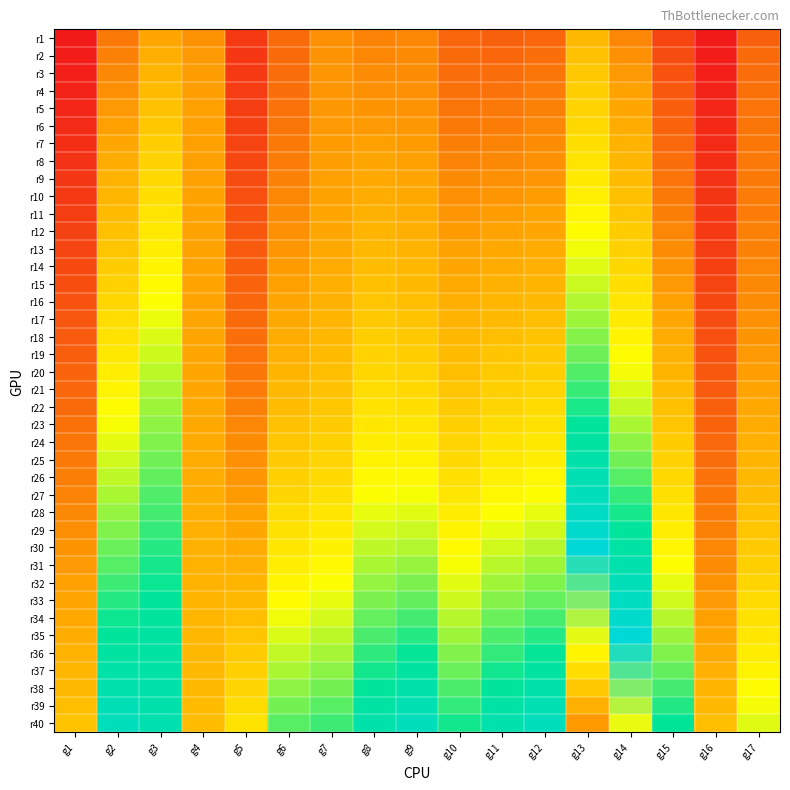

Reading left to right, extract all data points from this chart.

r1: g1=60.5	g2=128.3	g3=161.0	g4=145.8	g5=83.6	g6=118.0	g7=144.9	g8=135.7	g9=138.1	g10=115.3	g11=110.9	g12=115.0	g13=180.6	g14=136.9	g15=91.5	g16=60.1	g17=111.5
r2: g1=62.6	g2=134.0	g3=169.0	g4=150.0	g5=82.7	g6=118.0	g7=146.4	g8=138.0	g9=139.7	g10=117.0	g11=115.2	g12=120.6	g13=189.1	g14=144.1	g15=96.5	g16=62.9	g17=116.5
r3: g1=65.0	g2=139.5	g3=176.2	g4=152.6	g5=83.1	g6=119.1	g7=147.6	g8=140.8	g9=141.5	g10=119.4	g11=119.2	g12=125.3	g13=196.5	g14=150.3	g15=100.9	g16=65.4	g17=119.8
r4: g1=67.5	g2=144.9	g3=182.9	g4=154.0	g5=84.3	g6=120.8	g7=148.7	g8=143.9	g9=143.8	g10=122.2	g11=123.2	g12=129.4	g13=203.1	g14=155.9	g15=104.9	g16=67.7	g17=122.0
r5: g1=70.1	g2=150.2	g3=189.3	g4=154.7	g5=86.2	g6=123.1	g7=149.7	g8=147.3	g9=146.2	g10=125.4	g11=127.1	g12=133.3	g13=209.3	g14=161.3	g15=108.8	g16=69.8	g17=123.6
r6: g1=72.8	g2=155.5	g3=195.6	g4=155.1	g5=88.4	g6=125.7	g7=150.8	g8=150.9	g9=148.9	g10=128.8	g11=131.1	g12=137.1	g13=215.4	g14=166.6	g15=112.6	g16=71.9	g17=124.8
r7: g1=75.5	g2=160.9	g3=201.8	g4=155.3	g5=90.8	g6=128.5	g7=152.0	g8=154.7	g9=151.8	g10=132.4	g11=135.1	g12=140.8	g13=221.5	g14=171.8	g15=116.3	g16=73.9	g17=125.9
r8: g1=78.2	g2=166.3	g3=208.1	g4=155.4	g5=93.3	g6=131.4	g7=153.4	g8=158.5	g9=154.9	g10=136.0	g11=139.3	g12=144.6	g13=227.6	g14=177.2	g15=120.2	g16=75.9	g17=127.0
r9: g1=80.9	g2=171.8	g3=214.4	g4=155.5	g5=95.9	g6=134.5	g7=154.9	g8=162.5	g9=158.1	g10=139.8	g11=143.5	g12=148.5	g13=234.0	g14=182.7	g15=124.0	g16=77.9	g17=128.2
r10: g1=83.7	g2=177.4	g3=220.7	g4=155.7	g5=98.6	g6=137.6	g7=156.6	g8=166.5	g9=161.6	g10=143.6	g11=147.9	g12=152.6	g13=240.5	g14=188.5	g15=128.0	g16=79.9	g17=129.5
r11: g1=86.4	g2=183.1	g3=227.0	g4=155.9	g5=101.2	g6=140.9	g7=158.6	g8=170.7	g9=165.3	g10=147.6	g11=152.4	g12=156.8	g13=247.4	g14=194.5	g15=132.1	g16=82.0	g17=131.0
r12: g1=89.2	g2=188.9	g3=233.3	g4=156.1	g5=103.9	g6=144.3	g7=160.8	g8=174.9	g9=169.2	g10=151.6	g11=157.0	g12=161.1	g13=254.5	g14=200.7	g15=136.4	g16=84.2	g17=132.7
r13: g1=92.0	g2=194.7	g3=239.5	g4=156.4	g5=106.6	g6=147.7	g7=163.1	g8=179.3	g9=173.3	g10=155.7	g11=161.7	g12=165.7	g13=261.8	g14=207.2	g15=140.8	g16=86.4	g17=134.6
r14: g1=94.8	g2=200.7	g3=245.7	g4=156.7	g5=109.3	g6=151.2	g7=165.7	g8=183.8	g9=177.6	g10=159.9	g11=166.6	g12=170.4	g13=269.5	g14=213.9	g15=145.3	g16=88.7	g17=136.7
r15: g1=97.6	g2=206.8	g3=251.9	g4=157.1	g5=112.0	g6=154.8	g7=168.5	g8=188.3	g9=182.1	g10=164.1	g11=171.5	g12=175.3	g13=277.5	g14=221.0	g15=150.0	g16=91.0	g17=139.0
r16: g1=100.5	g2=212.9	g3=258.0	g4=157.6	g5=114.8	g6=158.5	g7=171.5	g8=193.0	g9=186.8	g10=168.5	g11=176.7	g12=180.5	g13=285.9	g14=228.3	g15=154.8	g16=93.4	g17=141.6
r17: g1=103.3	g2=219.2	g3=264.1	g4=158.2	g5=117.6	g6=162.3	g7=174.8	g8=197.9	g9=191.8	g10=173.0	g11=182.0	g12=185.9	g13=294.6	g14=236.0	g15=159.9	g16=95.9	g17=144.3
r18: g1=106.3	g2=225.7	g3=270.2	g4=158.8	g5=120.5	g6=166.3	g7=178.3	g8=202.9	g9=197.1	g10=177.7	g11=187.6	g12=191.5	g13=303.7	g14=244.0	g15=165.1	g16=98.5	g17=147.3
r19: g1=109.2	g2=232.2	g3=276.3	g4=159.6	g5=123.5	g6=170.5	g7=182.1	g8=208.1	g9=202.7	g10=182.6	g11=193.3	g12=197.5	g13=313.3	g14=252.4	g15=170.6	g16=101.1	g17=150.5
r20: g1=112.2	g2=238.9	g3=282.3	g4=160.3	g5=126.5	g6=174.8	g7=186.2	g8=213.5	g9=208.6	g10=187.7	g11=199.3	g12=203.7	g13=323.3	g14=261.2	g15=176.2	g16=103.9	g17=154.0
r21: g1=115.3	g2=245.7	g3=288.3	g4=161.2	g5=129.7	g6=179.4	g7=190.5	g8=219.2	g9=214.8	g10=193.0	g11=205.5	g12=210.2	g13=333.7	g14=270.3	g15=182.1	g16=106.7	g17=157.6
r22: g1=118.4	g2=252.6	g3=294.2	g4=162.1	g5=133.1	g6=184.1	g7=195.1	g8=225.0	g9=221.4	g10=198.4	g11=212.0	g12=217.1	g13=344.7	g14=279.8	g15=188.3	g16=109.7	g17=161.4
r23: g1=121.6	g2=259.7	g3=300.2	g4=163.1	g5=136.5	g6=189.1	g7=200.0	g8=231.1	g9=228.3	g10=204.2	g11=218.8	g12=224.2	g13=356.1	g14=289.8	g15=194.6	g16=112.7	g17=165.4
r24: g1=124.9	g2=266.9	g3=306.2	g4=164.2	g5=140.2	g6=194.4	g7=205.1	g8=237.4	g9=235.5	g10=210.1	g11=225.8	g12=231.7	g13=368.0	g14=300.2	g15=201.3	g16=115.9	g17=169.7
r25: g1=128.3	g2=274.3	g3=312.1	g4=165.3	g5=144.0	g6=199.9	g7=210.6	g8=244.0	g9=243.1	g10=216.3	g11=233.1	g12=239.6	g13=380.5	g14=311.1	g15=208.2	g16=119.2	g17=174.1
r26: g1=131.7	g2=281.9	g3=317.9	g4=166.5	g5=147.9	g6=205.6	g7=216.4	g8=250.9	g9=251.1	g10=222.8	g11=240.7	g12=247.8	g13=393.6	g14=322.4	g15=215.4	g16=122.6	g17=178.8
r27: g1=135.2	g2=289.6	g3=323.7	g4=167.7	g5=152.1	g6=211.7	g7=222.4	g8=258.0	g9=259.4	g10=229.6	g11=248.7	g12=256.4	g13=407.2	g14=334.3	g15=222.9	g16=126.1	g17=183.7
r28: g1=138.9	g2=297.5	g3=329.3	g4=168.9	g5=156.4	g6=218.0	g7=228.8	g8=265.4	g9=268.1	g10=236.6	g11=256.9	g12=265.4	g13=421.4	g14=346.6	g15=230.7	g16=129.8	g17=188.8
r29: g1=142.6	g2=305.6	g3=334.9	g4=170.1	g5=160.9	g6=224.6	g7=235.4	g8=273.1	g9=277.2	g10=243.9	g11=265.5	g12=274.8	g13=436.3	g14=359.5	g15=238.9	g16=133.6	g17=194.1
r30: g1=146.4	g2=313.9	g3=340.5	g4=171.4	g5=165.6	g6=231.5	g7=242.4	g8=281.2	g9=286.7	g10=251.5	g11=274.5	g12=284.5	g13=451.8	g14=372.9	g15=247.3	g16=137.6	g17=199.6
r31: g1=150.4	g2=322.3	g3=345.9	g4=172.7	g5=170.5	g6=238.7	g7=249.7	g8=289.5	g9=296.7	g10=259.5	g11=283.8	g12=294.8	g13=468.1	g14=386.9	g15=256.1	g16=141.7	g17=205.4
r32: g1=154.5	g2=331.0	g3=351.2	g4=174.0	g5=175.7	g6=246.3	g7=257.3	g8=298.2	g9=307.1	g10=267.7	g11=293.4	g12=305.4	g13=485.0	g14=401.5	g15=265.3	g16=145.9	g17=211.4
r33: g1=158.7	g2=339.9	g3=356.4	g4=175.3	g5=181.1	g6=254.3	g7=265.3	g8=307.2	g9=317.9	g10=276.3	g11=303.5	g12=316.5	g13=502.6	g14=416.7	g15=274.9	g16=150.3	g17=217.6
r34: g1=163.0	g2=349.1	g3=361.5	g4=176.5	g5=186.7	g6=262.6	g7=273.6	g8=316.6	g9=329.1	g10=285.3	g11=314.0	g12=328.1	g13=521.1	g14=432.6	g15=284.8	g16=154.9	g17=224.1
r35: g1=167.5	g2=358.4	g3=366.4	g4=177.8	g5=192.6	g6=271.2	g7=282.3	g8=326.3	g9=340.9	g10=294.6	g11=324.9	g12=340.2	g13=540.3	g14=449.1	g15=295.2	g16=159.6	g17=230.8
r36: g1=172.2	g2=368.0	g3=371.1	g4=179.0	g5=198.7	g6=280.3	g7=291.4	g8=336.5	g9=353.1	g10=304.3	g11=336.2	g12=352.8	g13=560.3	g14=466.4	g15=306.0	g16=164.5	g17=237.8
r37: g1=177.0	g2=377.8	g3=375.8	g4=180.2	g5=205.1	g6=289.8	g7=300.9	g8=347.0	g9=365.8	g10=314.3	g11=347.9	g12=365.9	g13=581.2	g14=484.3	g15=317.2	g16=169.6	g17=245.1
r38: g1=181.9	g2=387.9	g3=380.5	g4=181.5	g5=211.8	g6=299.7	g7=310.7	g8=357.9	g9=379.1	g10=324.8	g11=360.2	g12=379.5	g13=603.0	g14=503.0	g15=328.9	g16=174.9	g17=252.6
r39: g1=187.0	g2=398.3	g3=385.2	g4=182.9	g5=218.8	g6=310.1	g7=321.0	g8=369.3	g9=392.9	g10=335.7	g11=372.9	g12=393.8	g13=625.7	g14=522.5	g15=341.1	g16=180.4	g17=260.4
r40: g1=192.3	g2=408.9	g3=389.9	g4=184.3	g5=226.0	g6=320.9	g7=331.7	g8=381.1	g9=407.2	g10=347.0	g11=386.1	g12=408.6	g13=649.4	g14=542.8	g15=353.7	g16=186.0	g17=268.5